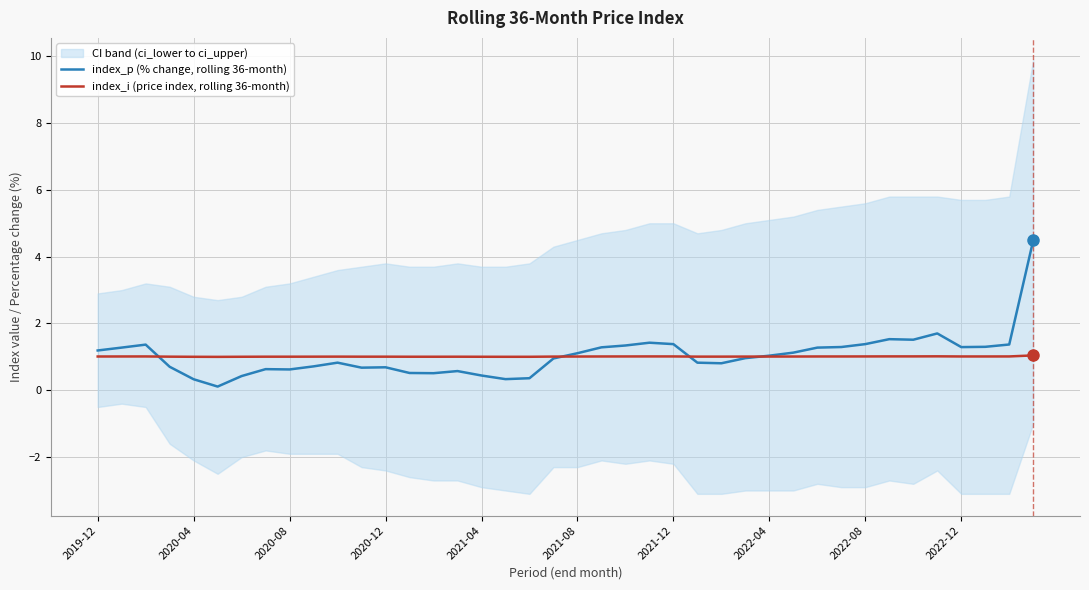

What are all the series names shown in the legend?

index_p (% change, rolling 36-month), index_i (price index, rolling 36-month)